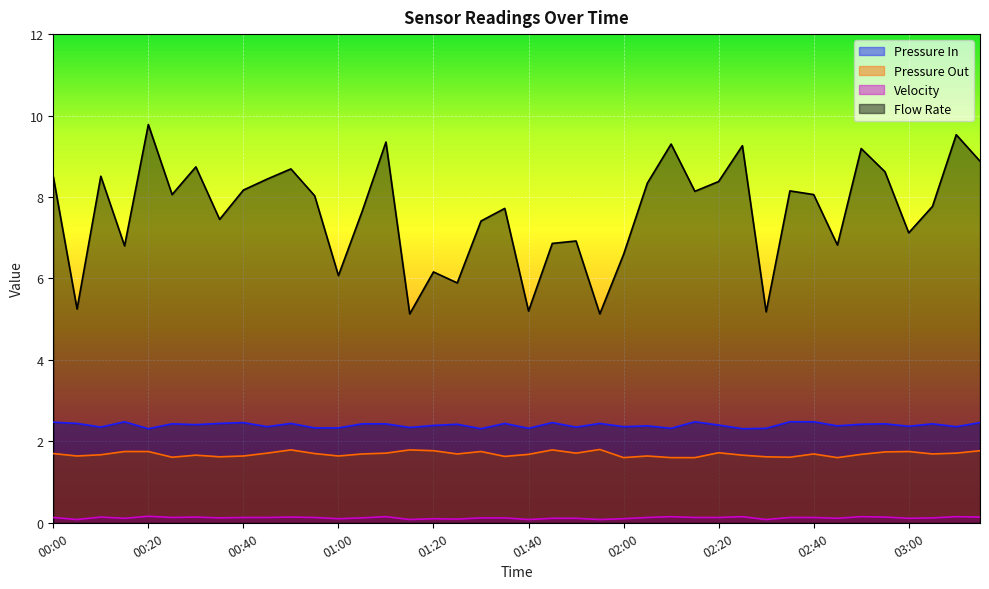

True or false: Velocity has more than 2 interior local peaks.

True